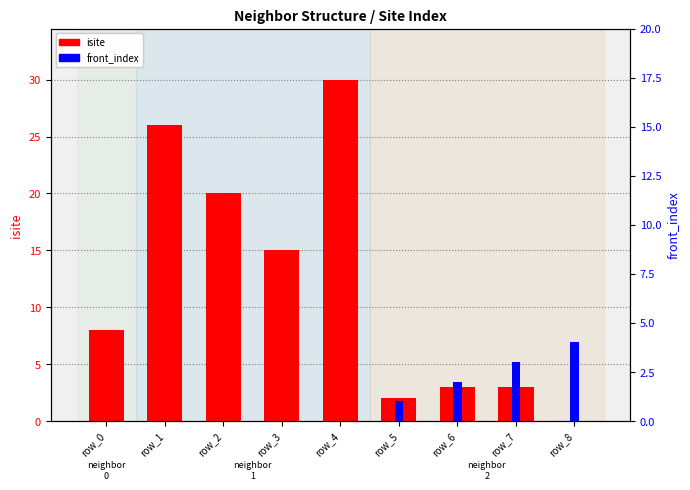

What is the value of the front_index bar at the 9th from the left?

4